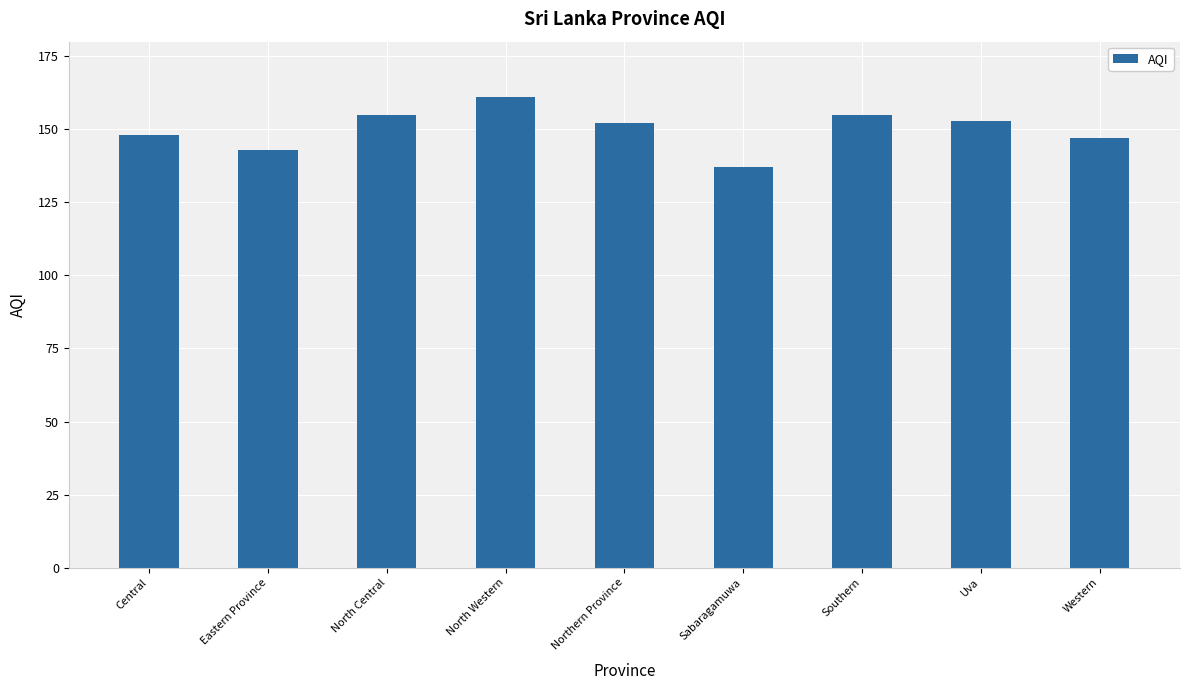

What is the difference between the maximum and second lowest values?

18